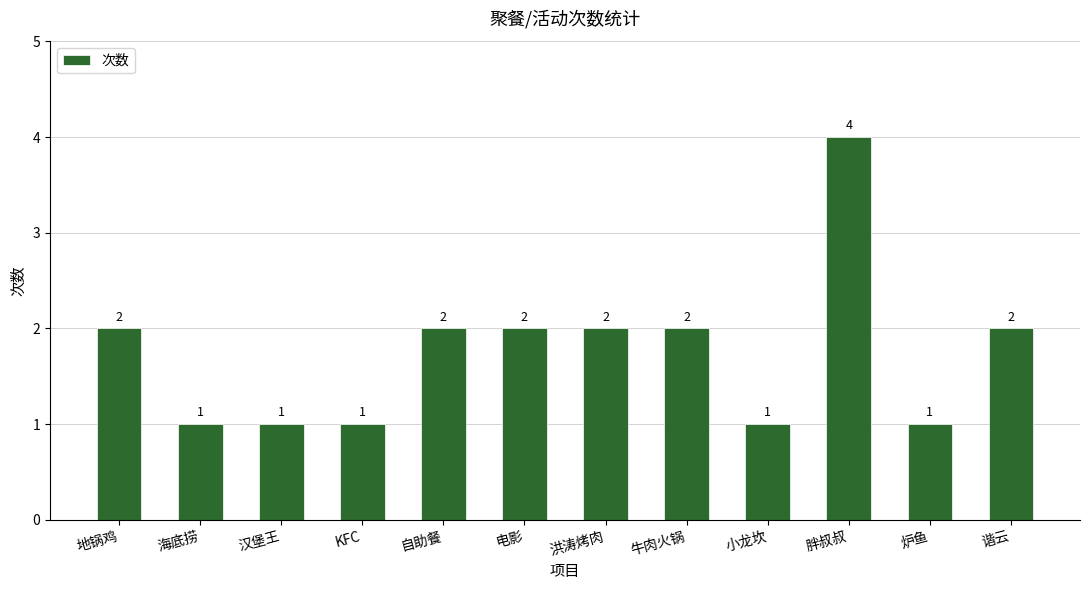

What is the difference between the maximum and minimum values?

3